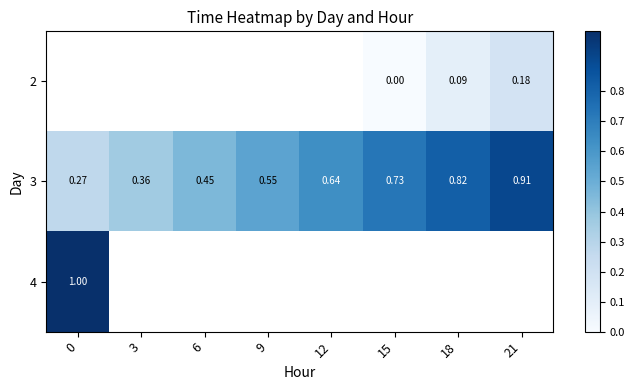

Is it true that 3 equals 0.6 at 12?

True